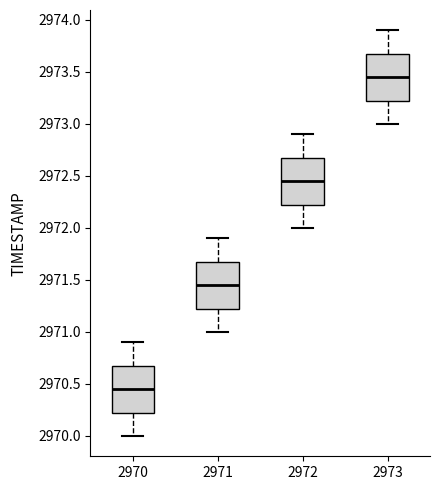

Which box's median line is the highest?

2973